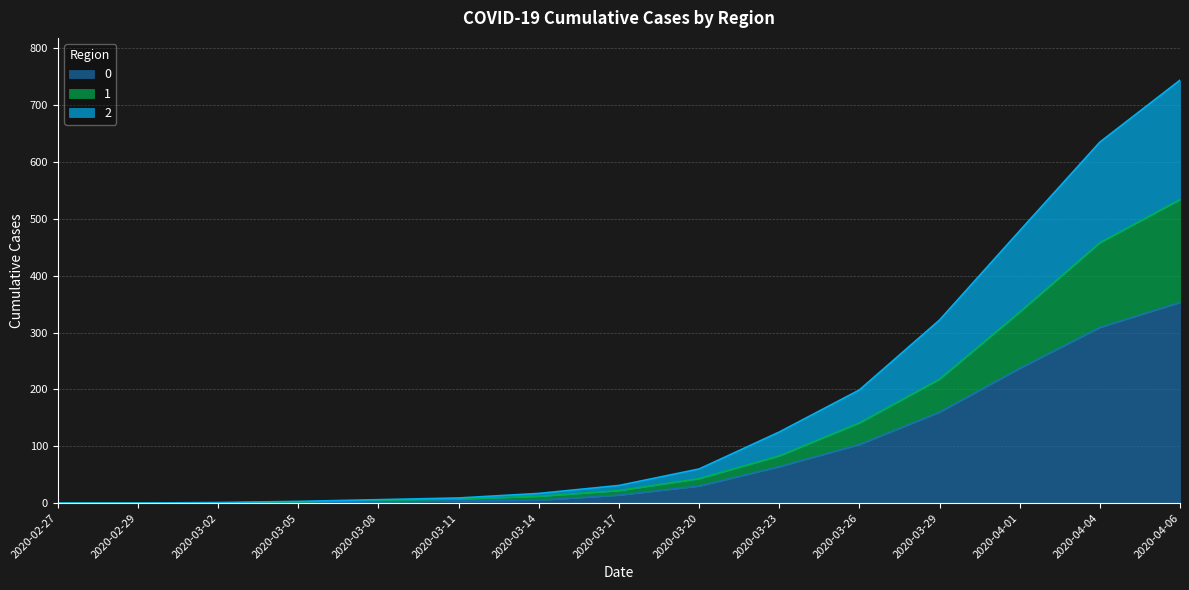

At which category is the sum across all series the highest?

2020-04-06